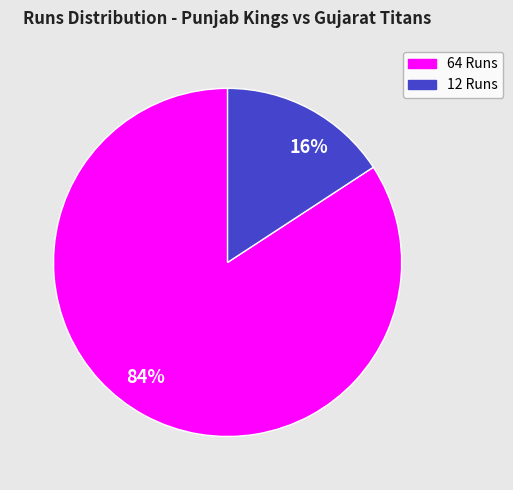

Which slice is the largest?

84%